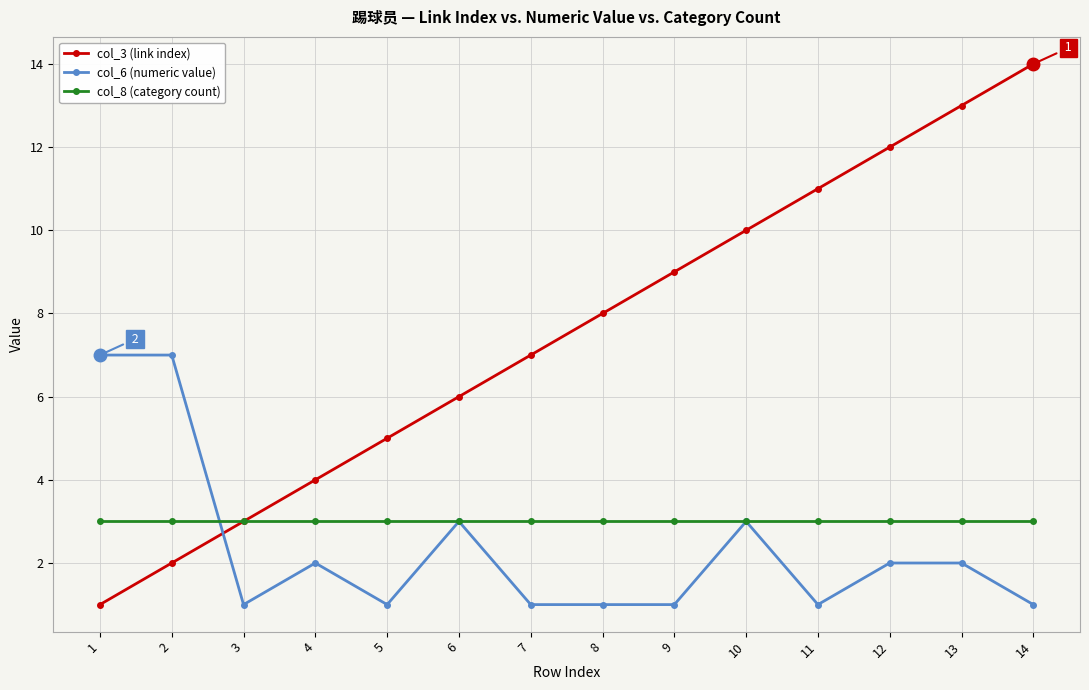

How many data points in col_3 (link index) are less than 8?

7